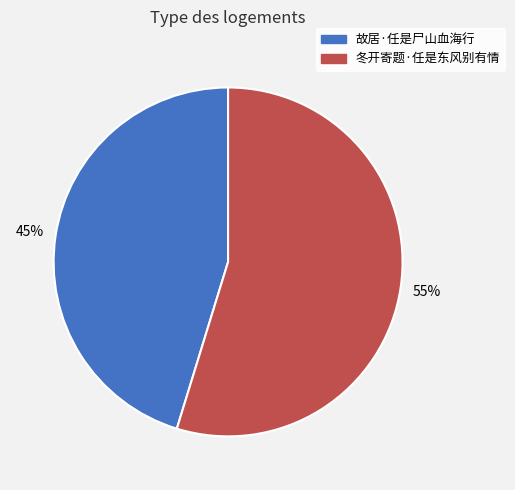

To the nearest percent, what percentage of the pie is 冬开寄题·任是东风别有情?

55%